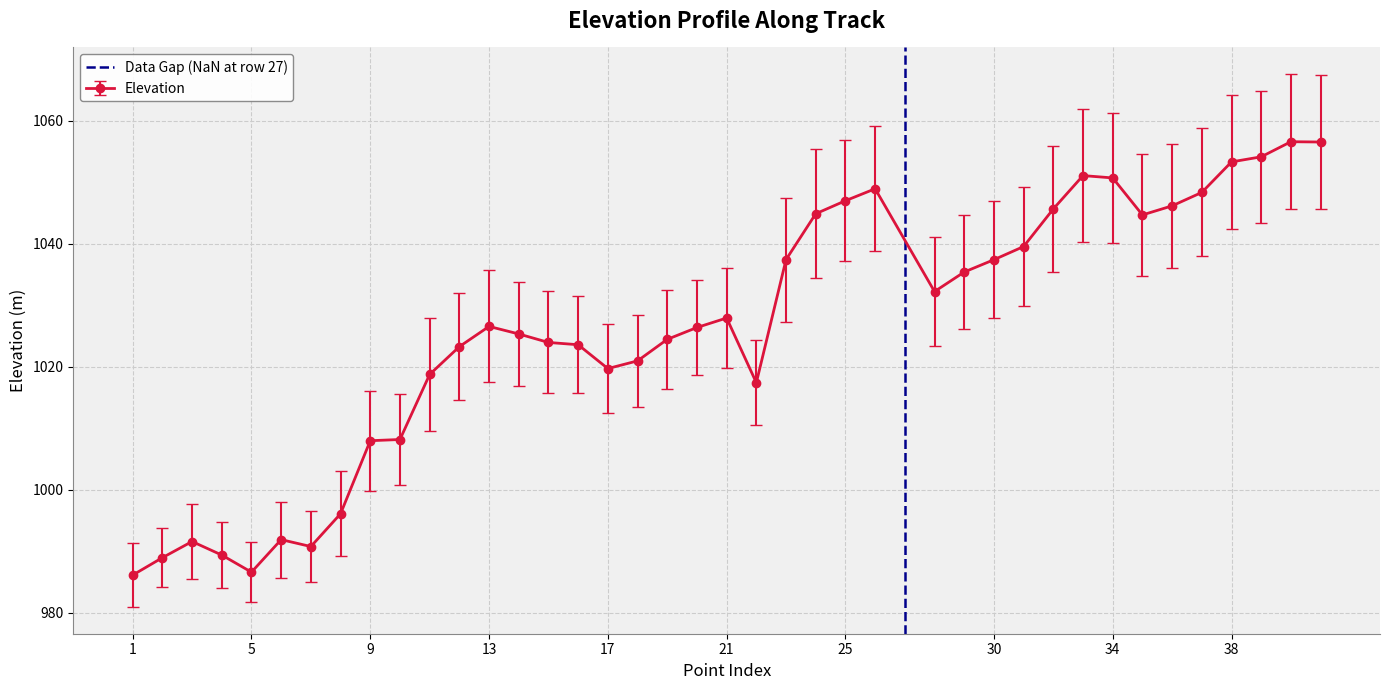

The value of Elevation at 9 is 1431.0. True or false?

False